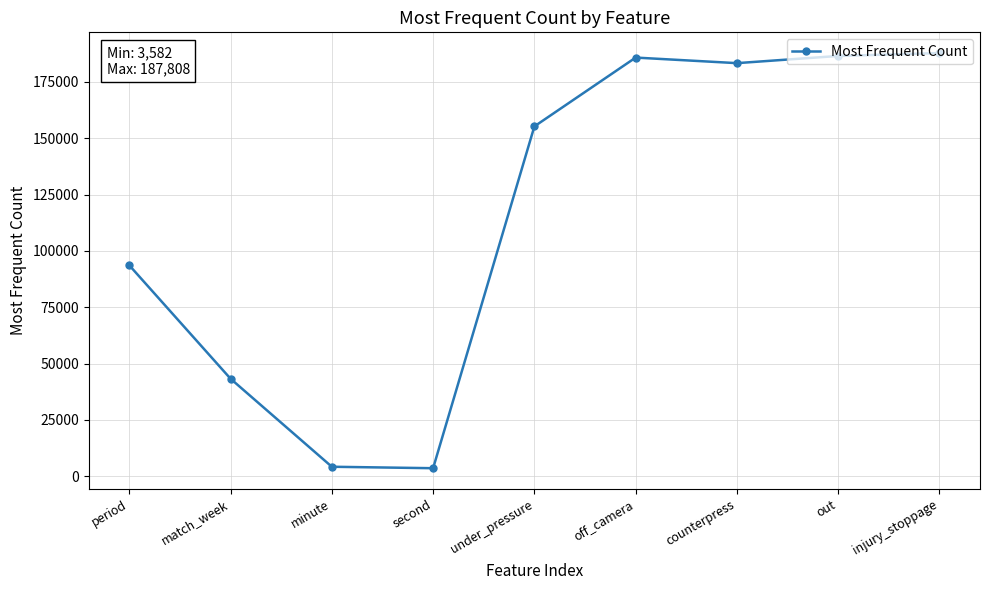

Read the value at under_pressure.

155280